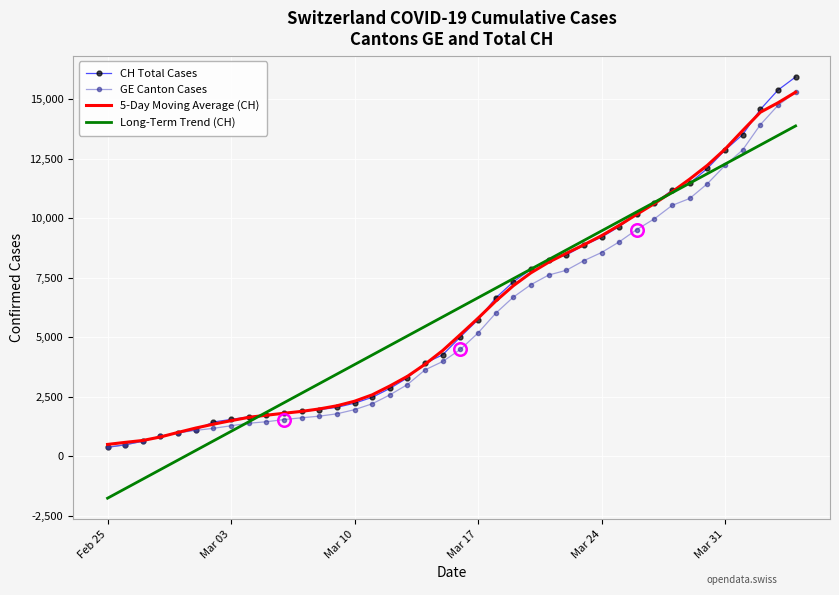

What are all the series names shown in the legend?

CH Total Cases, GE Canton Cases, 5-Day Moving Average (CH), Long-Term Trend (CH)